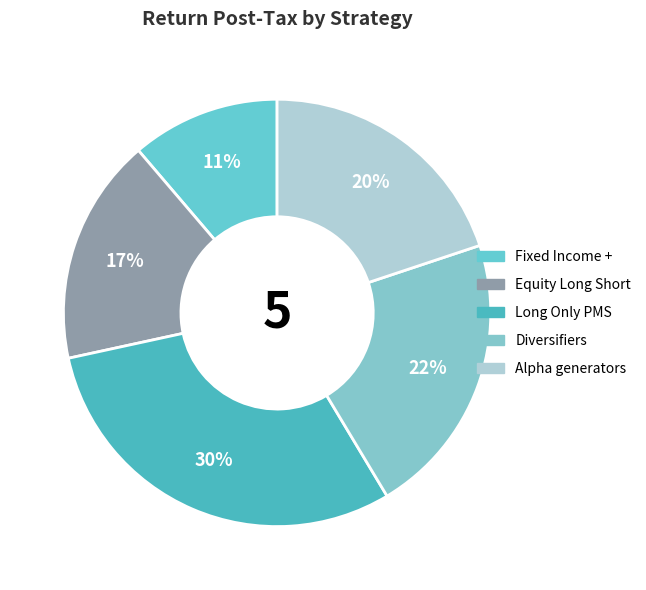

To the nearest percent, what is the combined percentage of Diversifiers and Equity Long Short?

39%